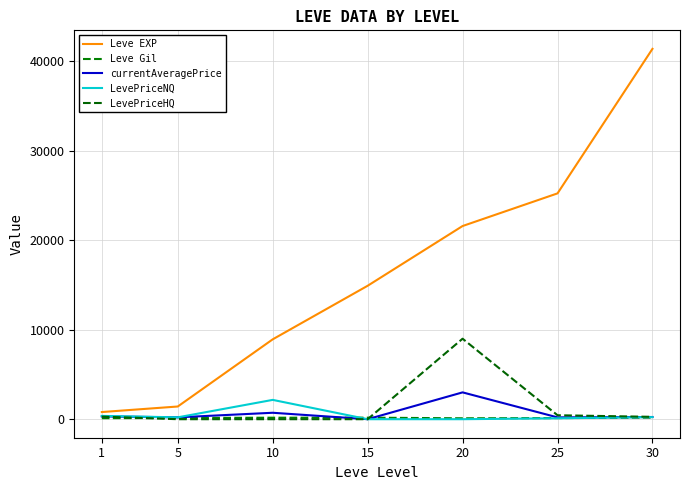

Reading left to right, extract all data points from this chart.

Leve EXP: 800.0	1420.0	8930.0	14920.0	21600.0	25250.0	41410.0
Leve Gil: 113.0	140.0	168.0	172.0	101.0	126.0	175.0
currentAveragePrice: 316.9	208.3	720.2	0.0	3000.0	203.9	246.4
LevePriceNQ: 370.4	208.3	2160.5	0.0	0.0	104.6	231.8
LevePriceHQ: 290.2	0.0	0.0	0.0	9000.0	442.4	263.1